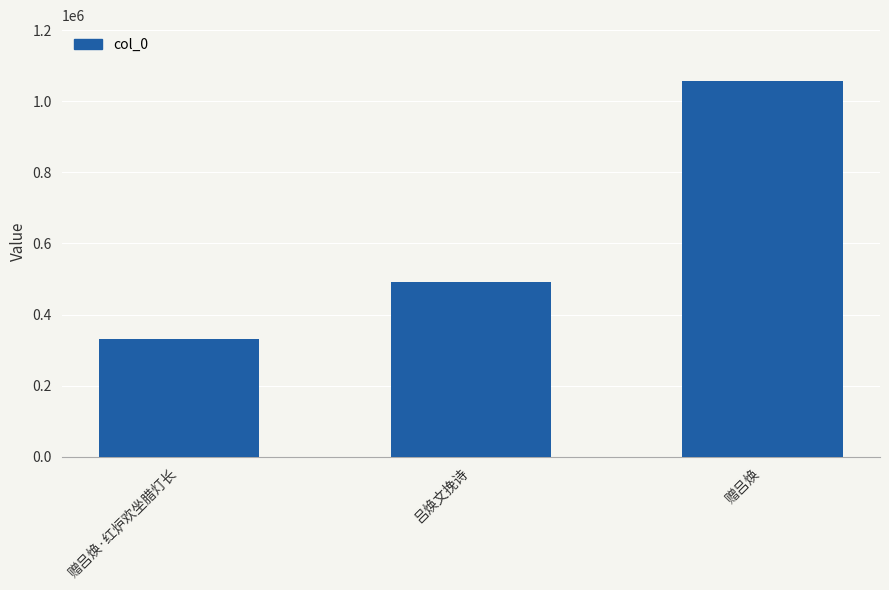

Reading left to right, transcribe all the data shown in this chart.

赠吕焕·红炉欢坐腊灯长=329960	吕焕文挽诗=491897	赠吕焕=1055712